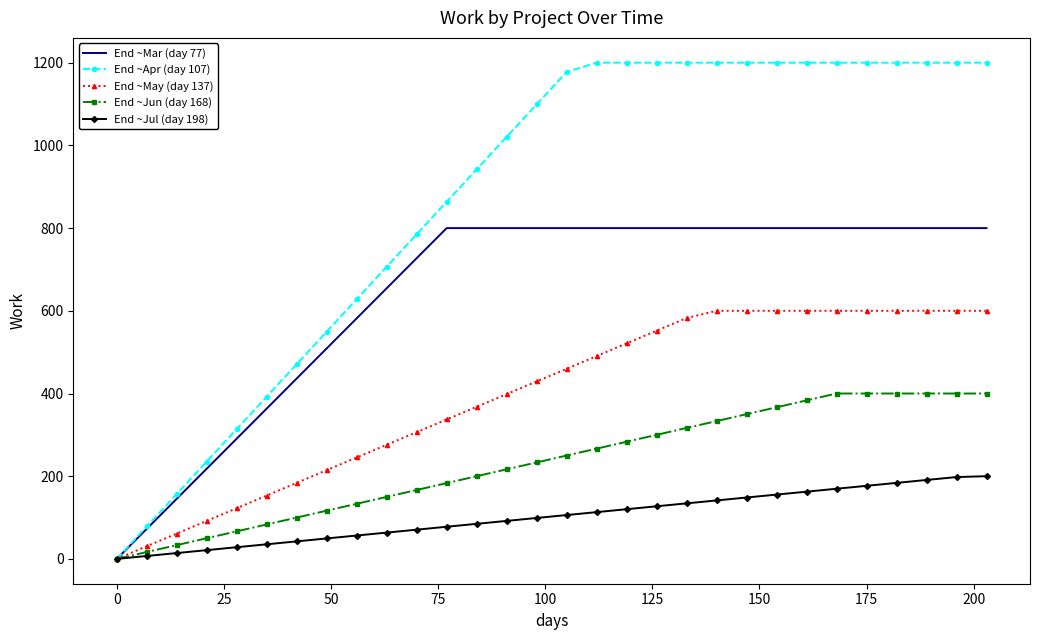

Which series has the largest range (max minus min)?

End ~Apr (day 107)